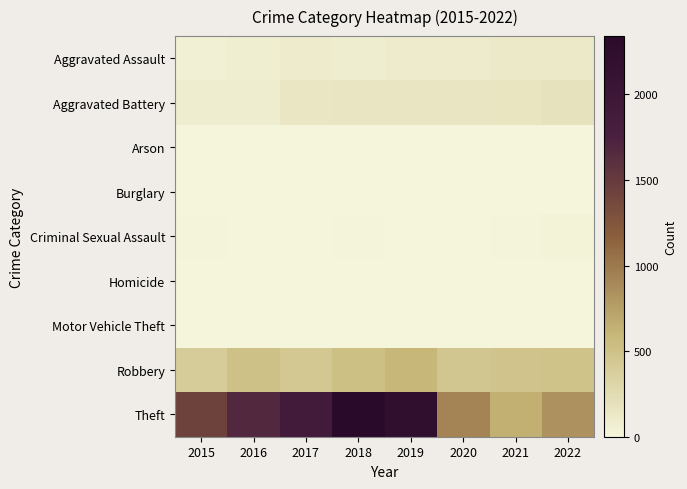

Which series has the largest range (max minus min)?

Theft